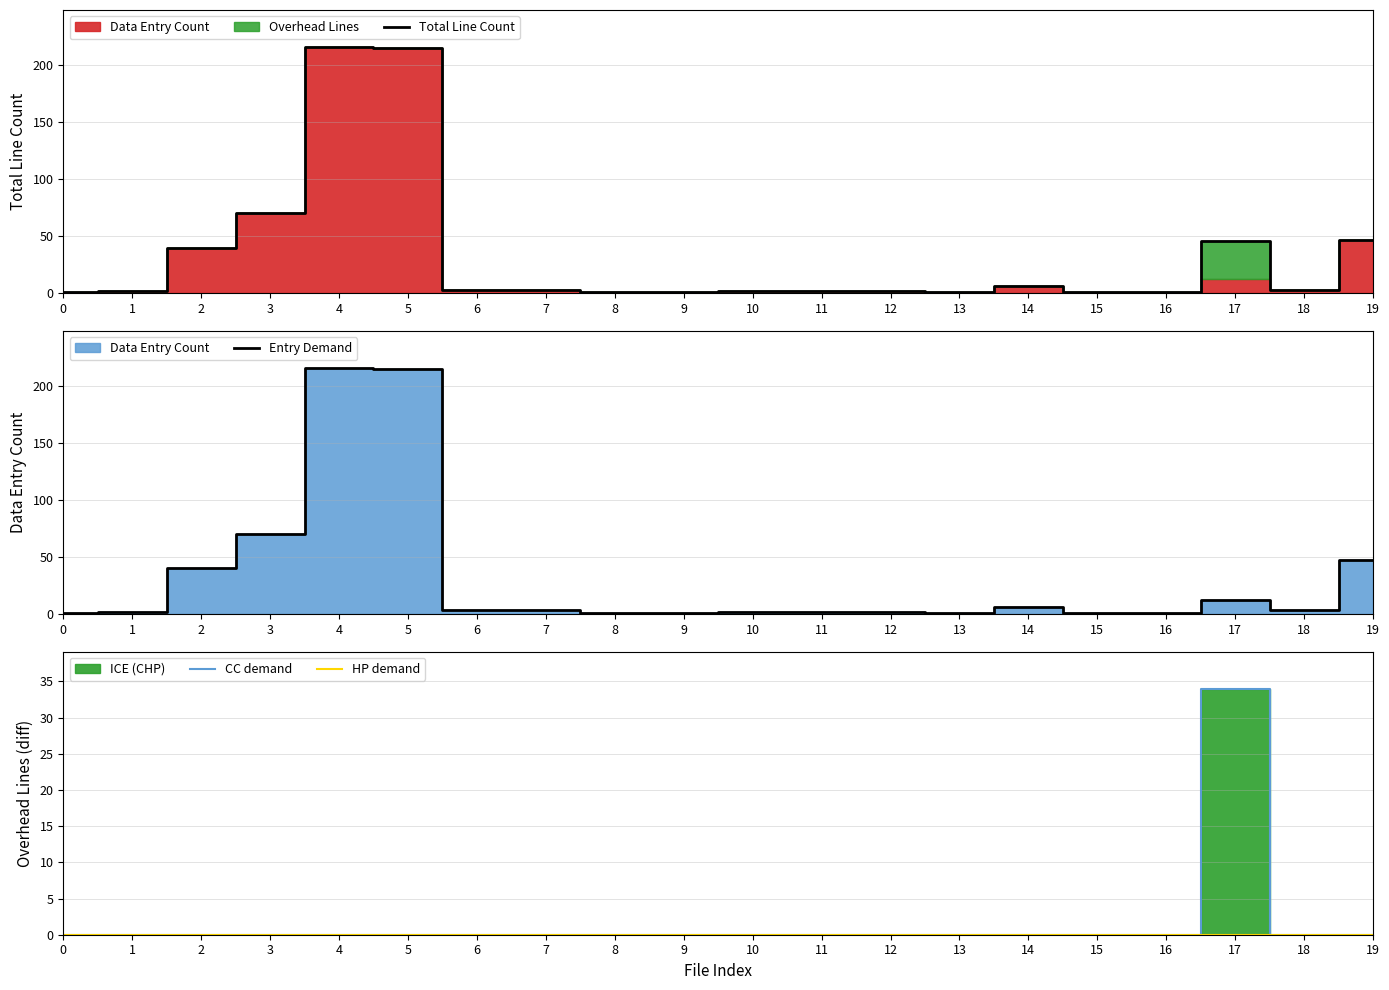

List the series in order of their peak value, highest first.

Total Line Count, Entry Demand, CC demand, HP demand